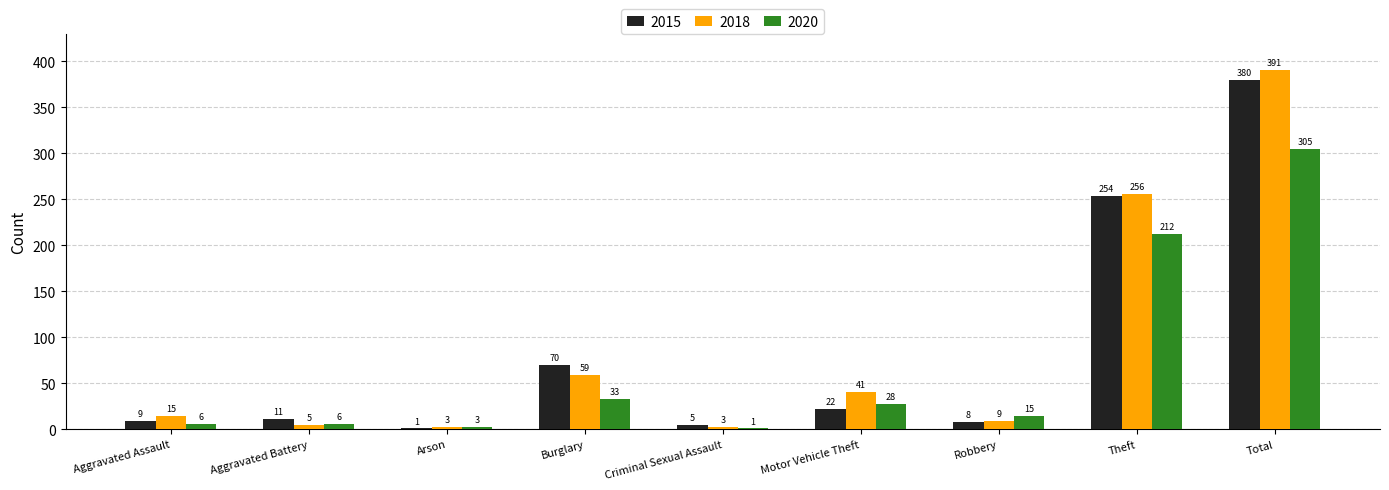

What is the highest value of the 2020 series?

305